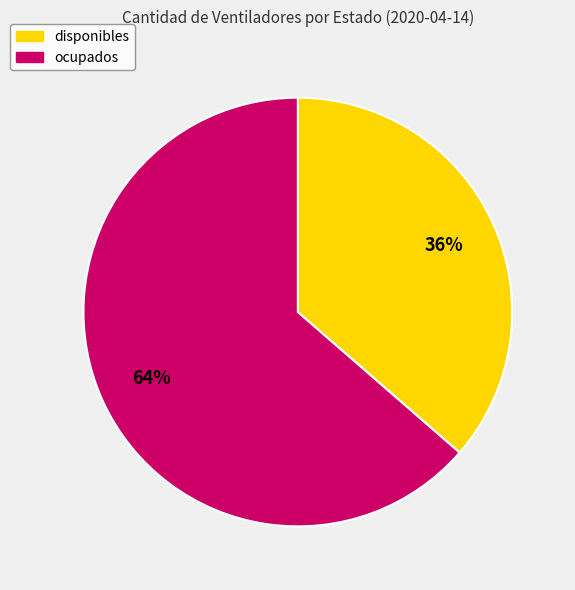

What percentage is the disponibles slice, to the nearest percent?

36%